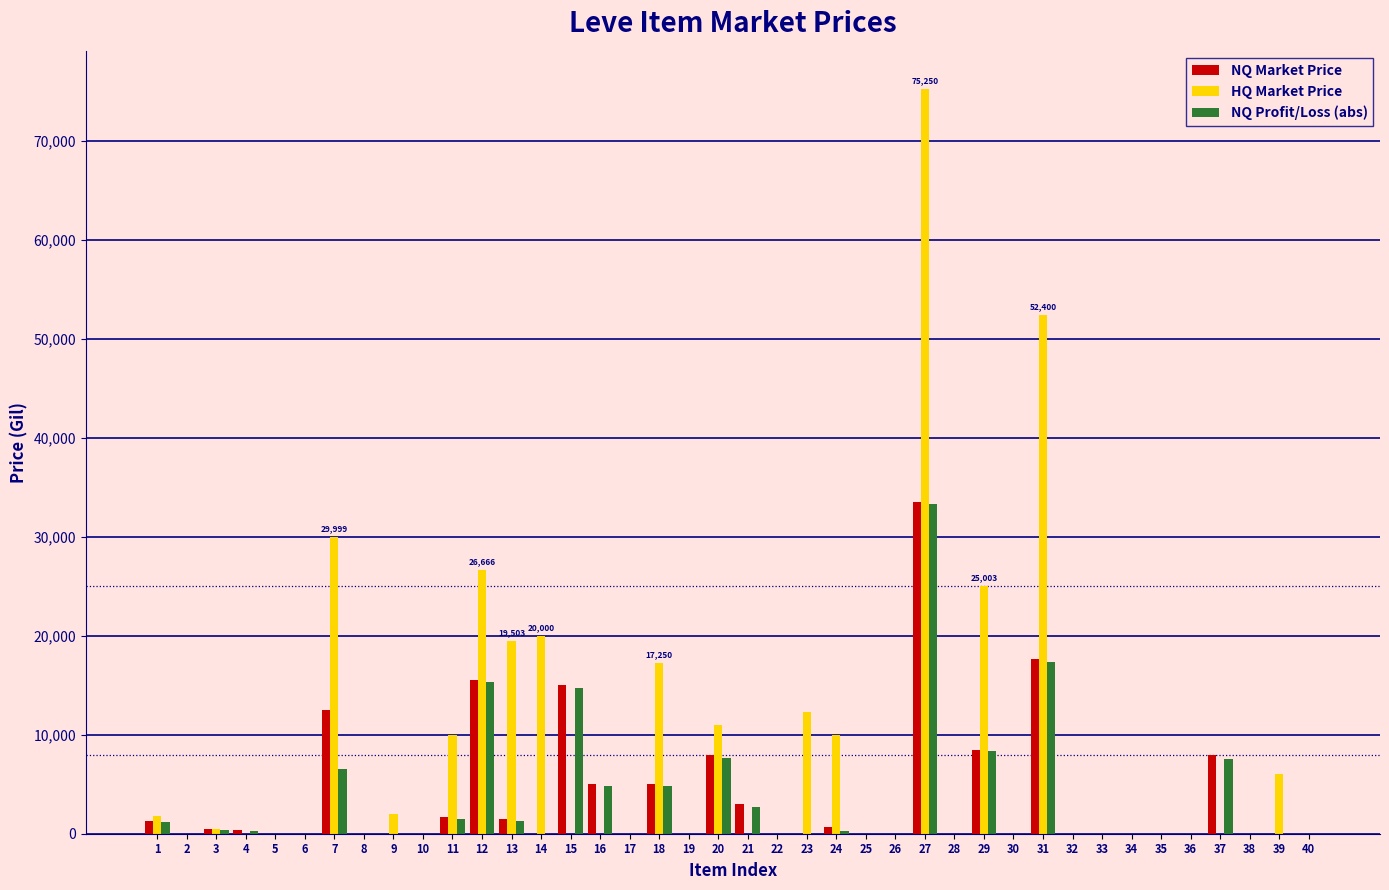

What is the maximum value shown in the chart?

75250.0